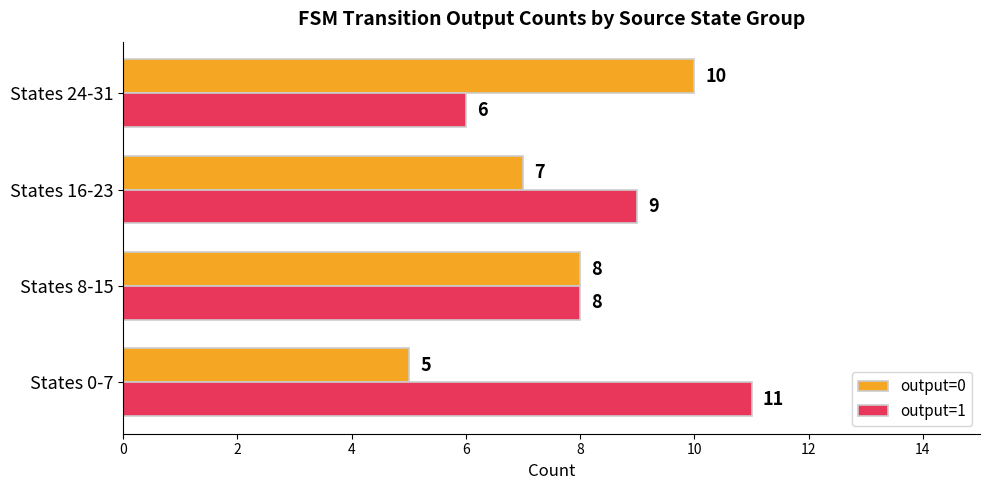

Count the output=1 values in the range 8 to 11.

3